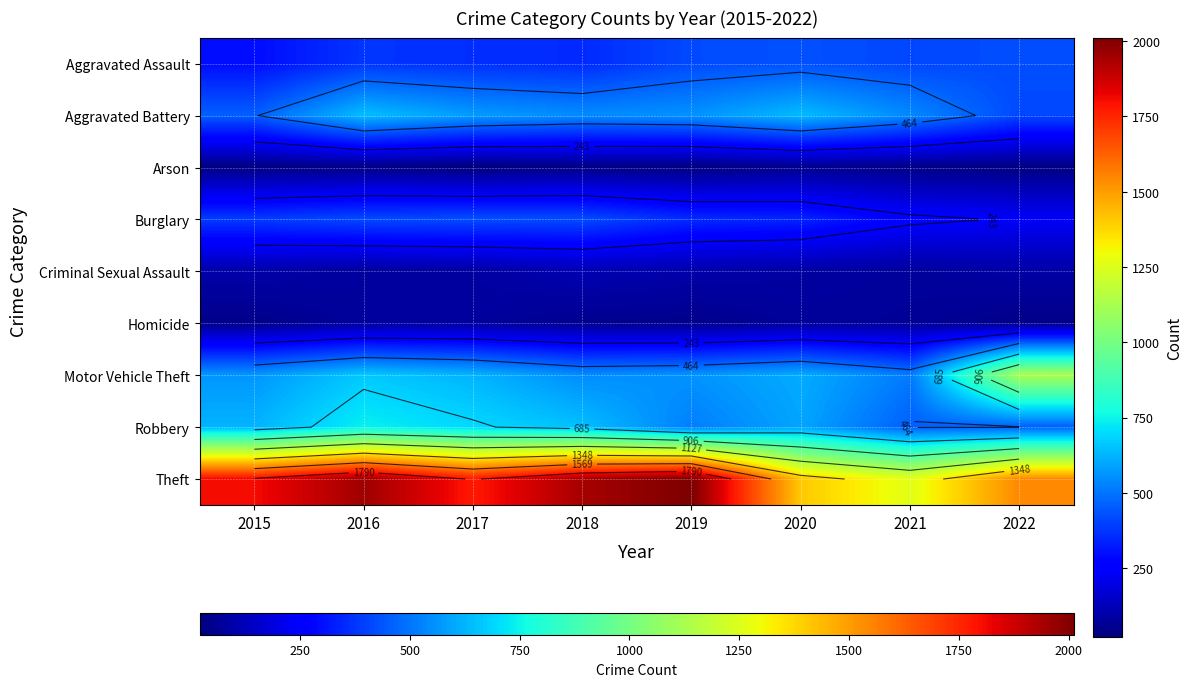

Where is Arson nearest to the value 36?

2018